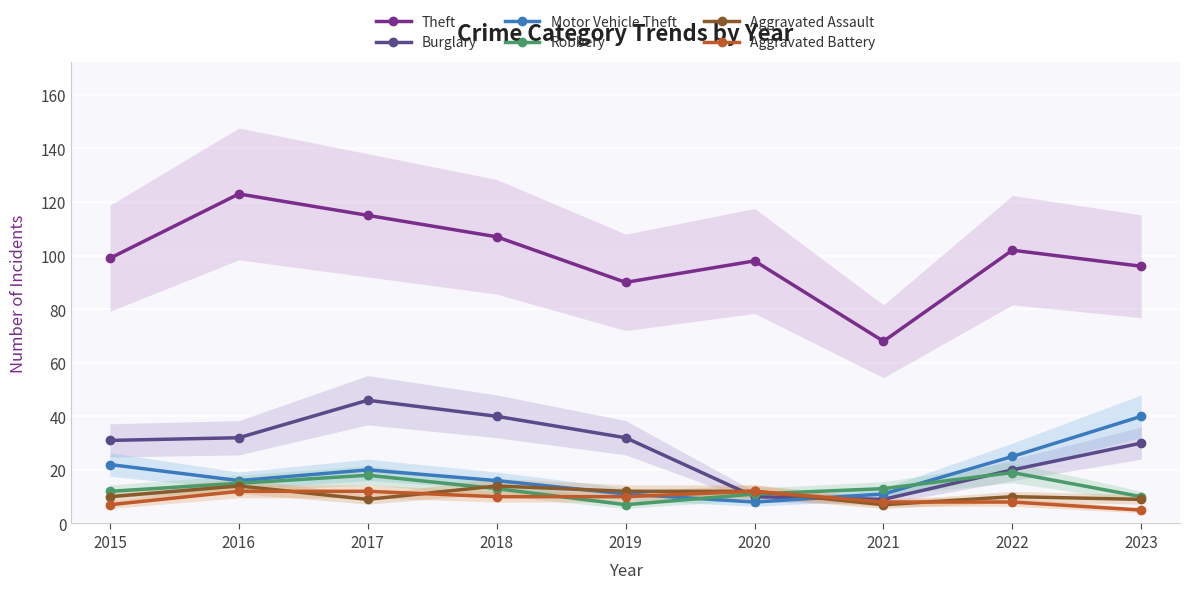

How many lines are shown in the chart?

6